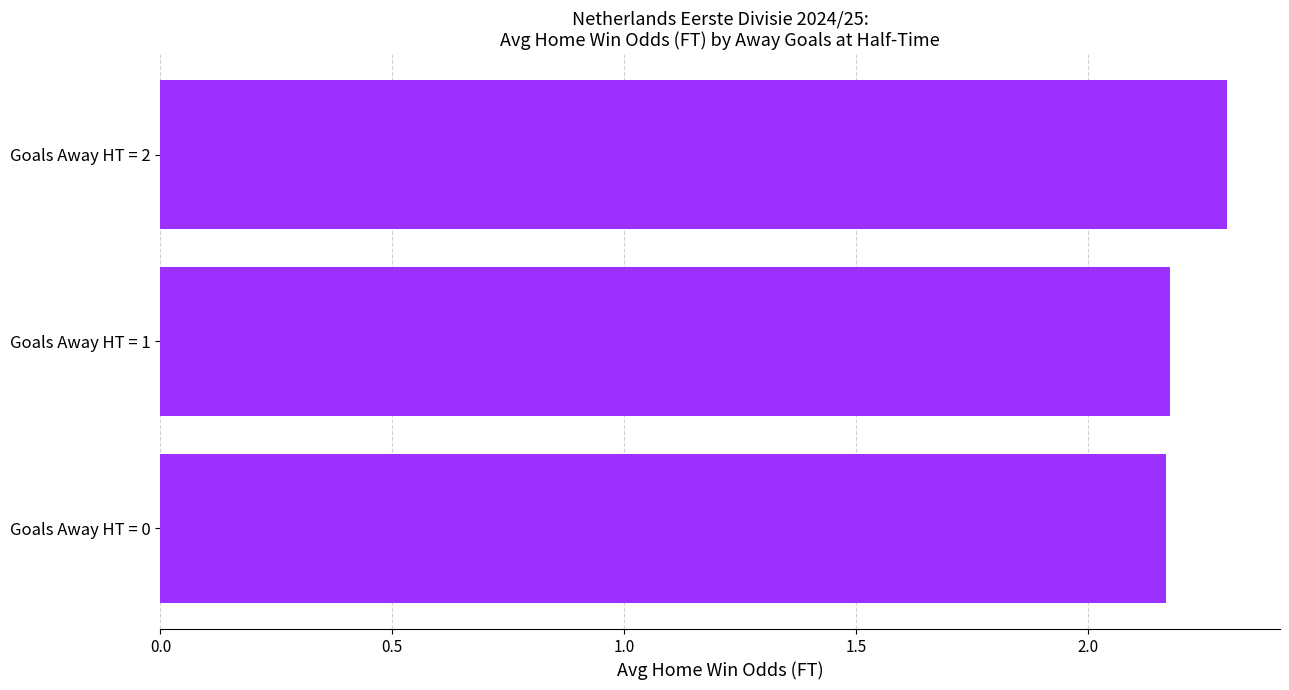

How many distinct data groups are displayed?

1